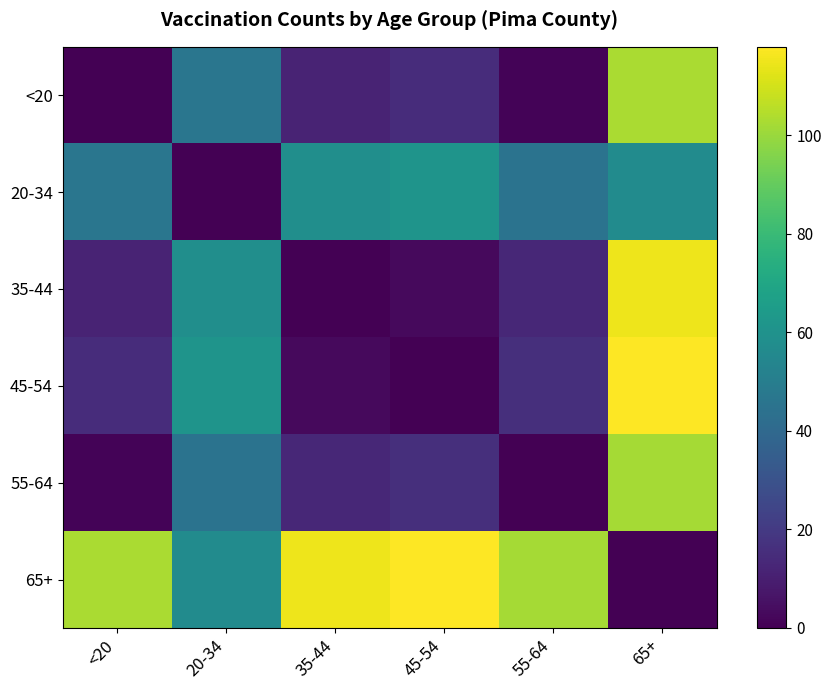

At which category is the sum across all series the highest?

65+